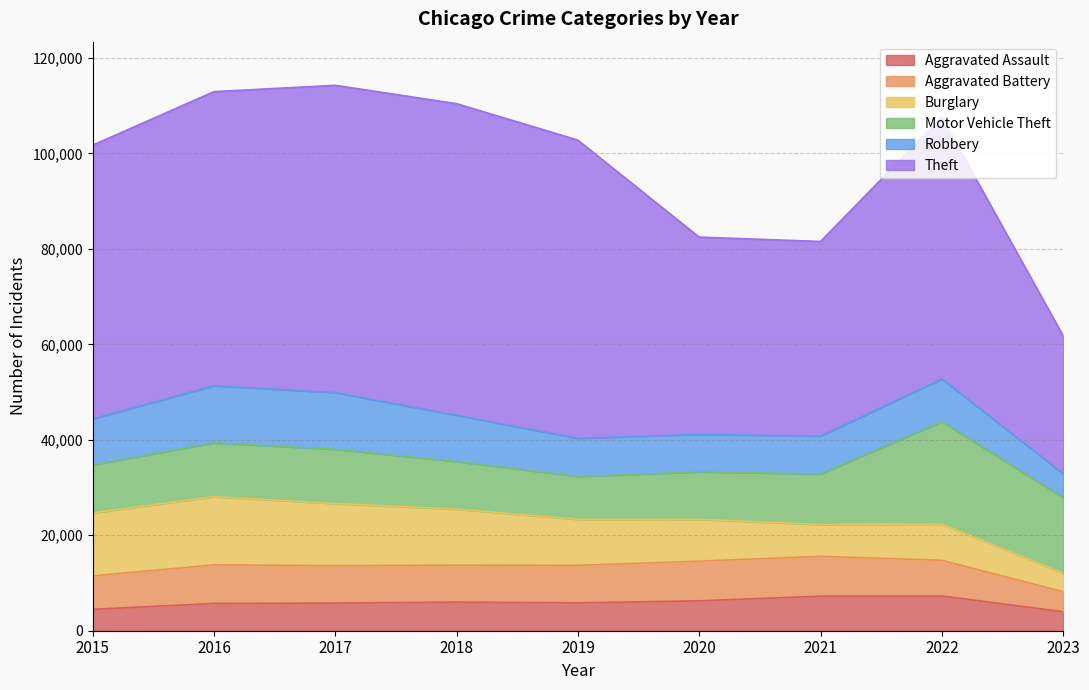

Is it true that Aggravated Battery equals 14383 at 2021?

False